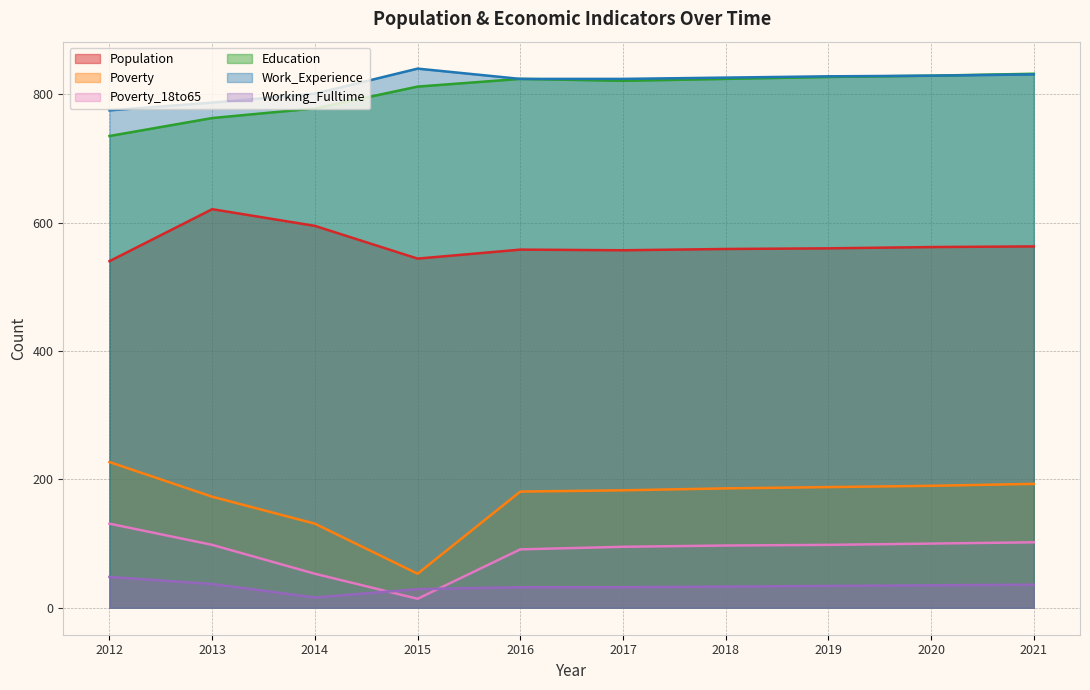

Reading left to right, list all the values displayed in this chart.

Population: 540	621	595	544	558	557	559	560	562	563
Poverty: 227	173	131	53	181	183	186	188	190	193
Poverty_18to65: 131	98	53	14	91	95	97	98	100	102
Education: 735	763	778	812	824	821	824	827	829	832
Work_Experience: 775	787	801	840	824	824	826	828	829	831
Working_Fulltime: 48	37	16	29	32	32	33	34	35	36